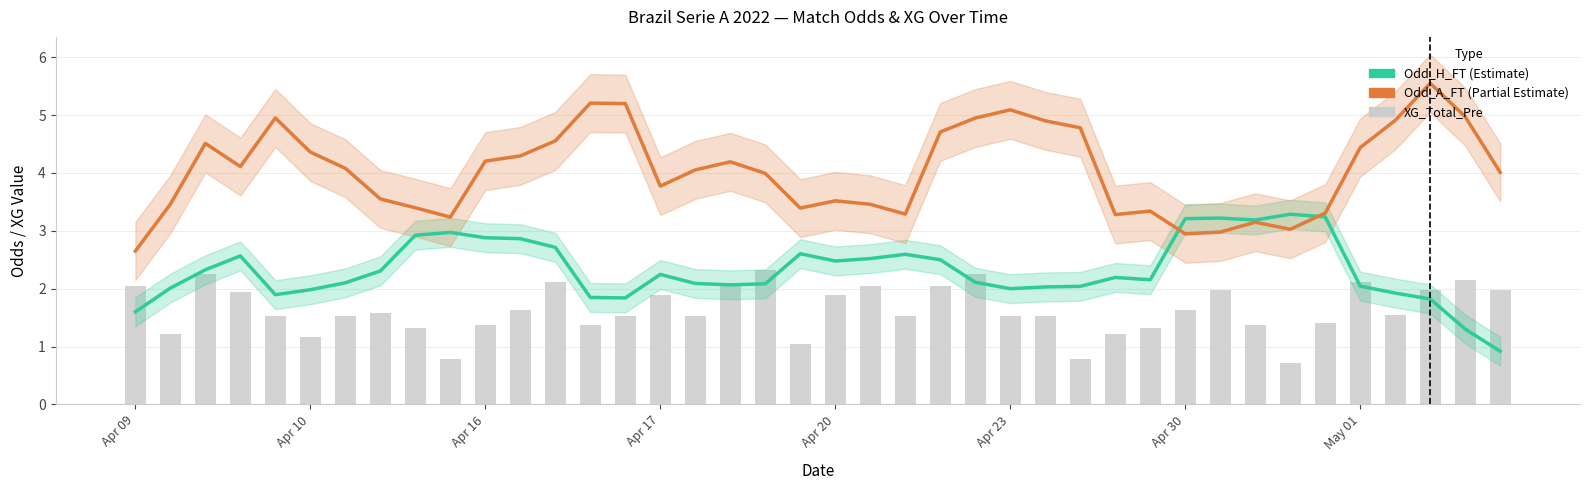

How many data points does each series have?

40